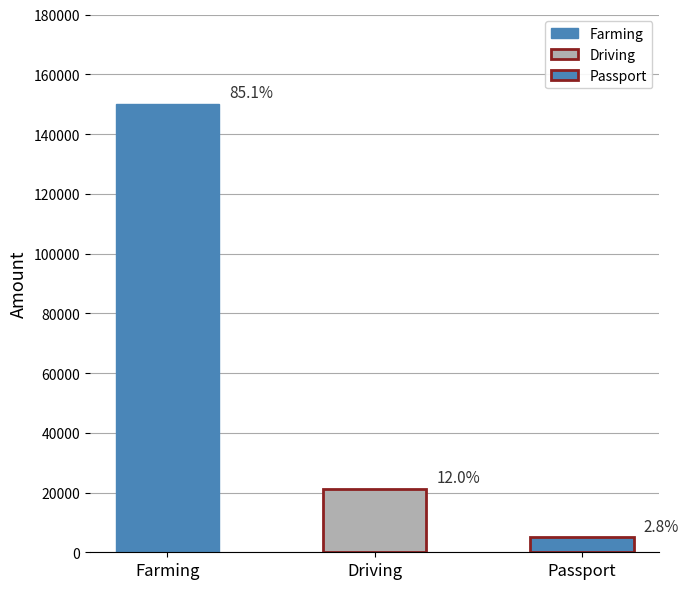

Is it true that the value at Passport is 5000?

True